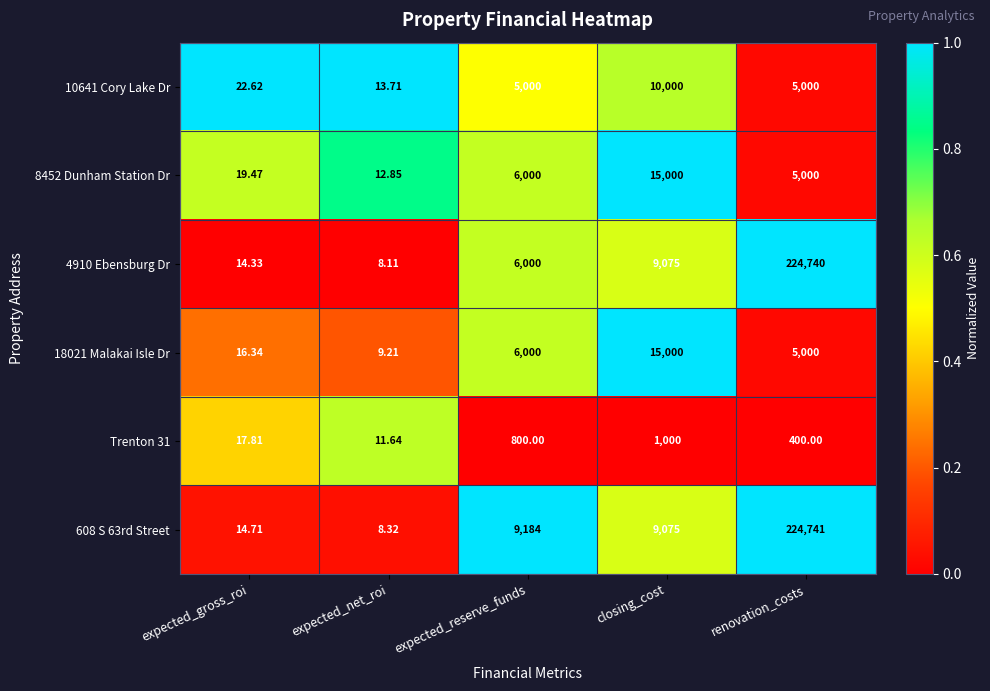

At which label does 608 S 63rd Street reach its peak?

renovation_costs